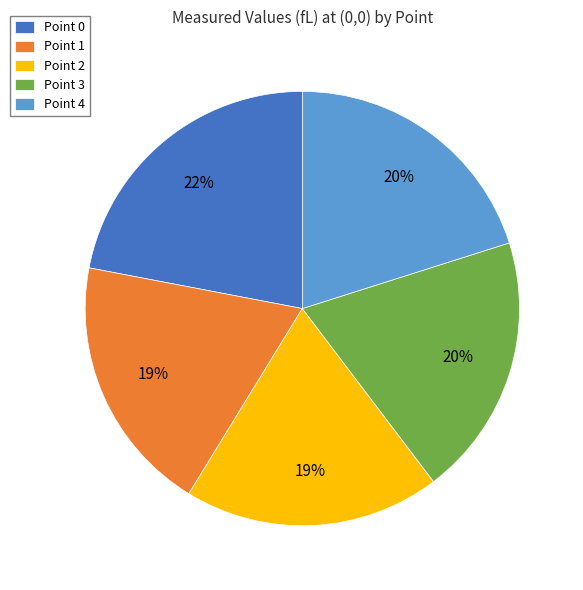

What percentage is the Point 4 slice, to the nearest percent?

20%